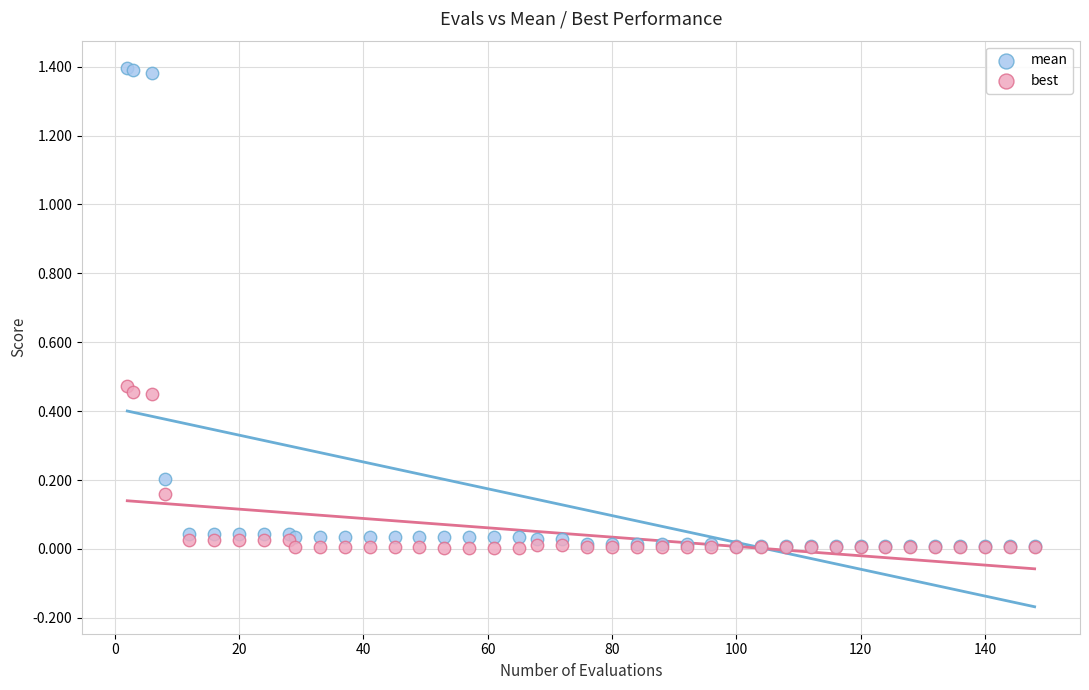

What are all the series names shown in the legend?

mean, best